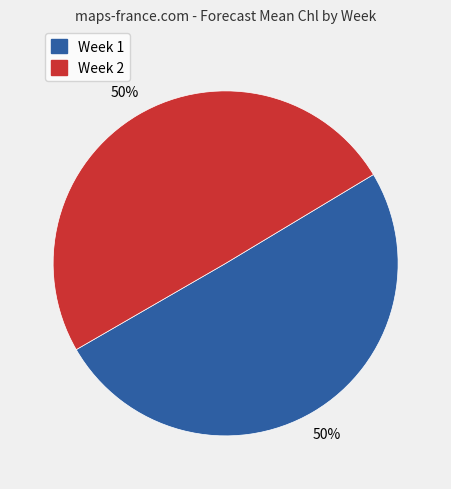

To the nearest percent, what is the average slice percentage?

50%